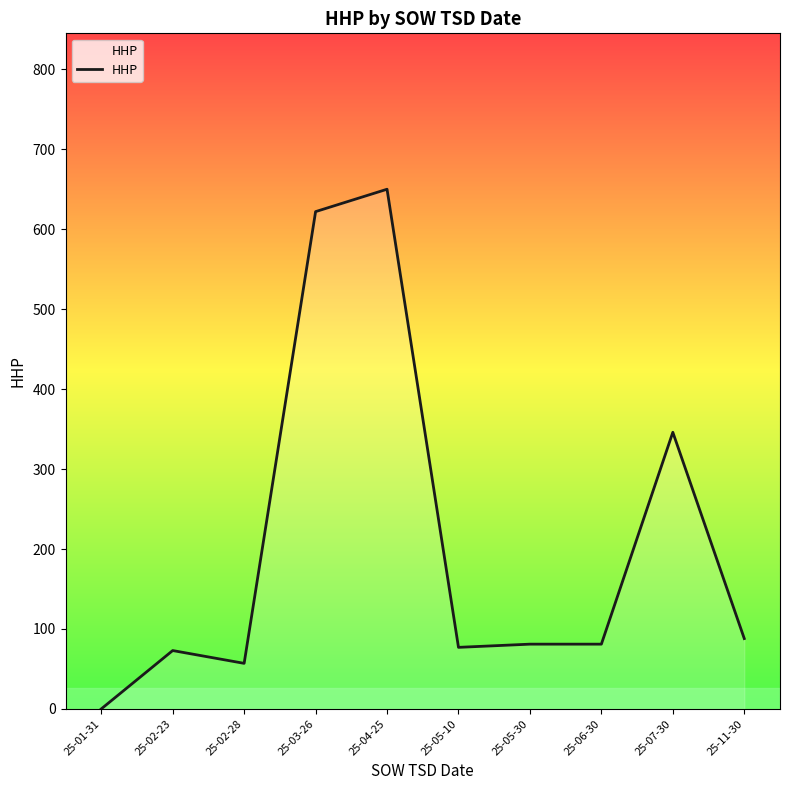

Reading left to right, what are all the values shown in this chart?

0	73	57	622	650	77	81	81	346	88